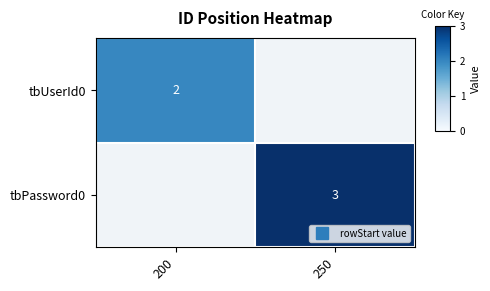

List the series in order of their overall mean, highest first.

tbPassword0, tbUserId0